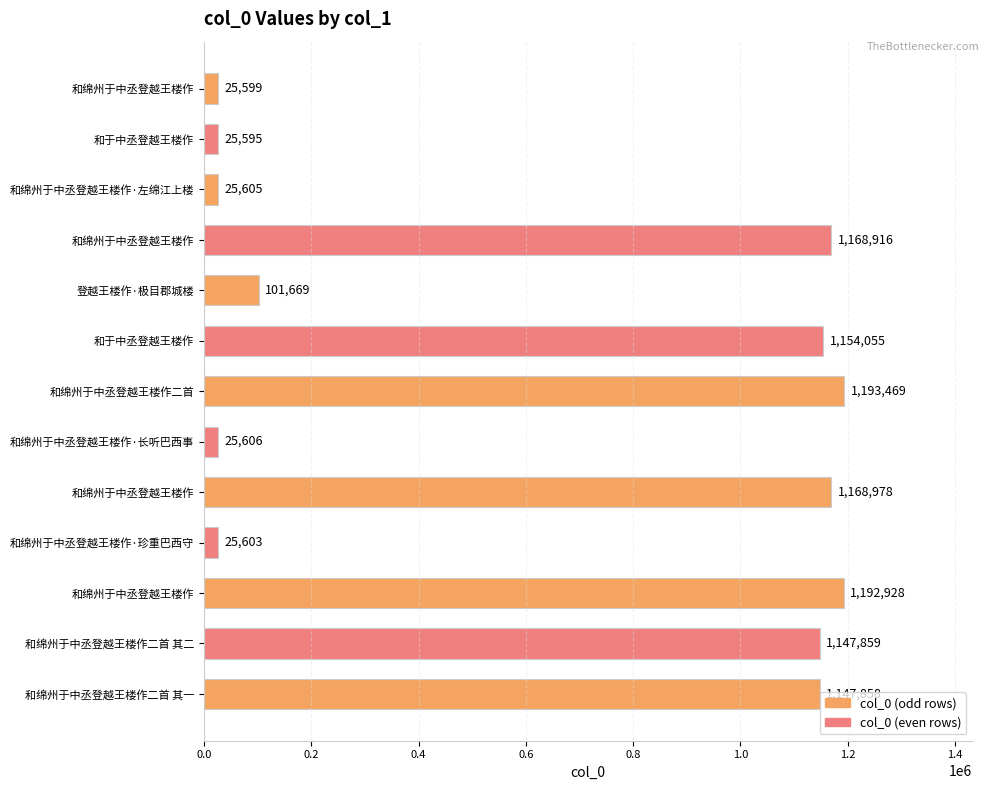

How many bars are there in total?

13